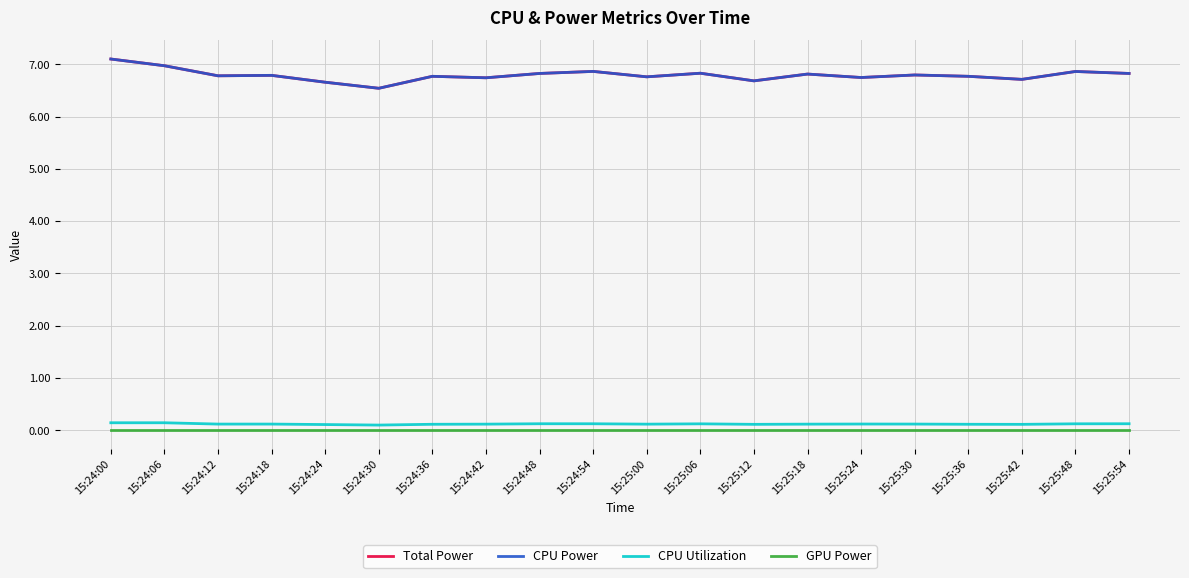

Read the CPU Utilization value at 15:24:48.

0.1